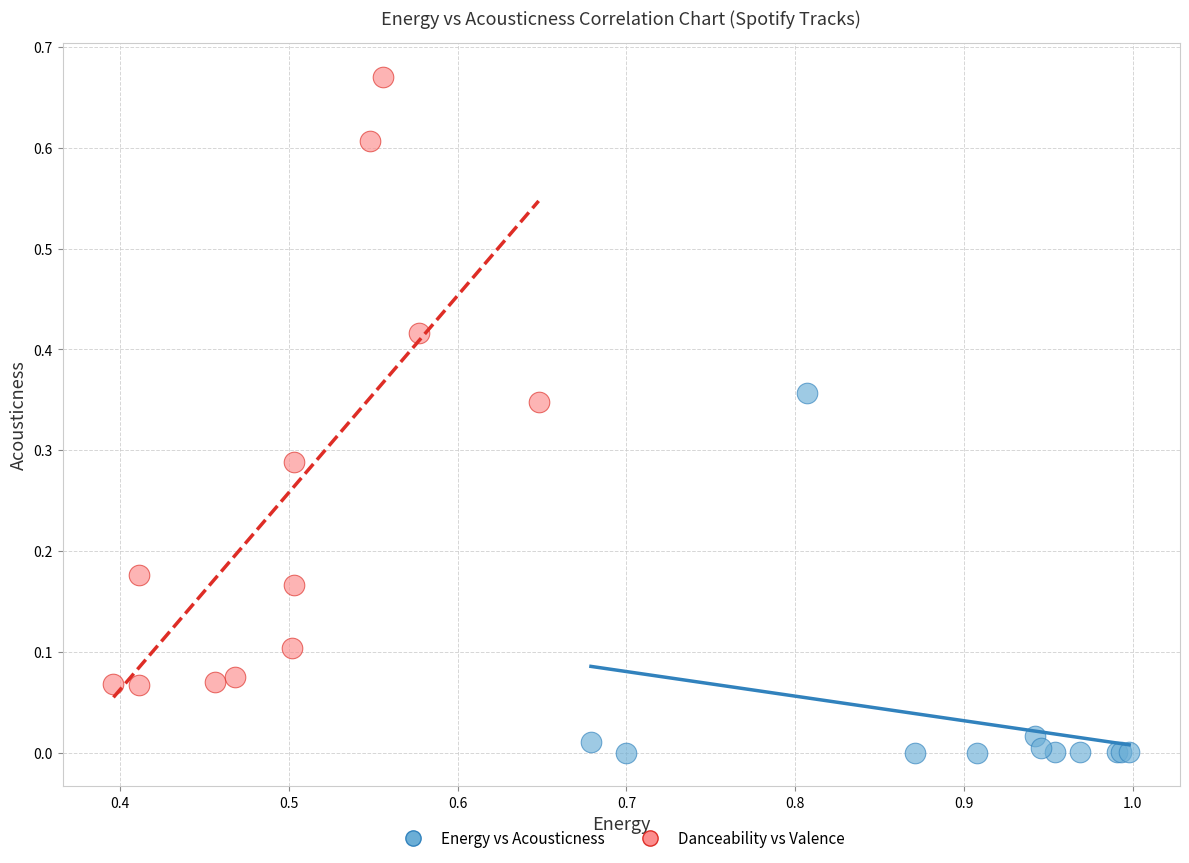

Which series has the largest Y range (max minus min)?

Danceability vs Valence